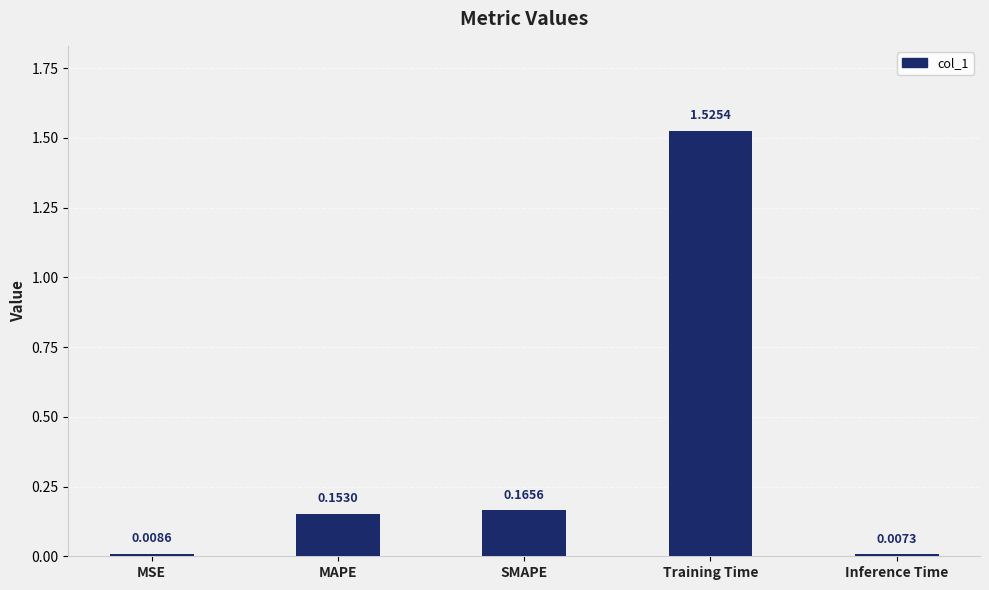

What is the change in value from MSE to SMAPE?

+0.2